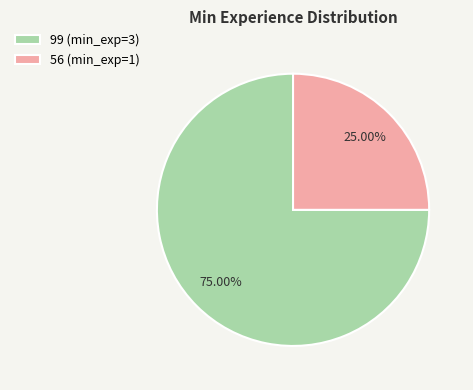

To the nearest percent, what is the combined percentage of 99 and 56?

100%